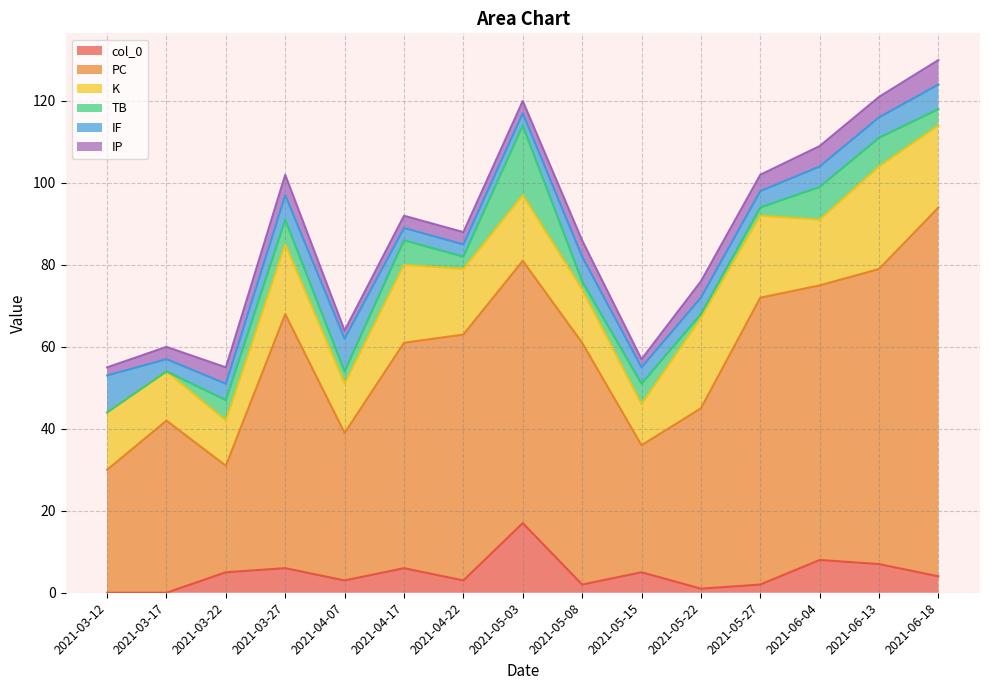

Reading left to right, transcribe all the data shown in this chart.

col_0: 2021-03-12=0	2021-03-17=0	2021-03-22=5	2021-03-27=6	2021-04-07=3	2021-04-17=6	2021-04-22=3	2021-05-03=17	2021-05-08=2	2021-05-15=5	2021-05-22=1	2021-05-27=2	2021-06-04=8	2021-06-13=7	2021-06-18=4
PC: 2021-03-12=30	2021-03-17=42	2021-03-22=26	2021-03-27=62	2021-04-07=36	2021-04-17=55	2021-04-22=60	2021-05-03=64	2021-05-08=59	2021-05-15=31	2021-05-22=44	2021-05-27=70	2021-06-04=67	2021-06-13=72	2021-06-18=90
K: 2021-03-12=14	2021-03-17=12	2021-03-22=11	2021-03-27=17	2021-04-07=12	2021-04-17=19	2021-04-22=16	2021-05-03=16	2021-05-08=13	2021-05-15=10	2021-05-22=22	2021-05-27=20	2021-06-04=16	2021-06-13=25	2021-06-18=20
TB: 2021-03-12=0	2021-03-17=0	2021-03-22=5	2021-03-27=6	2021-04-07=3	2021-04-17=6	2021-04-22=3	2021-05-03=17	2021-05-08=2	2021-05-15=5	2021-05-22=1	2021-05-27=2	2021-06-04=8	2021-06-13=7	2021-06-18=4
IF: 2021-03-12=9	2021-03-17=3	2021-03-22=4	2021-03-27=6	2021-04-07=8	2021-04-17=3	2021-04-22=3	2021-05-03=3	2021-05-08=6	2021-05-15=4	2021-05-22=4	2021-05-27=4	2021-06-04=5	2021-06-13=5	2021-06-18=6
IP: 2021-03-12=2	2021-03-17=3	2021-03-22=4	2021-03-27=5	2021-04-07=2	2021-04-17=3	2021-04-22=3	2021-05-03=3	2021-05-08=4	2021-05-15=2	2021-05-22=4	2021-05-27=4	2021-06-04=5	2021-06-13=5	2021-06-18=6